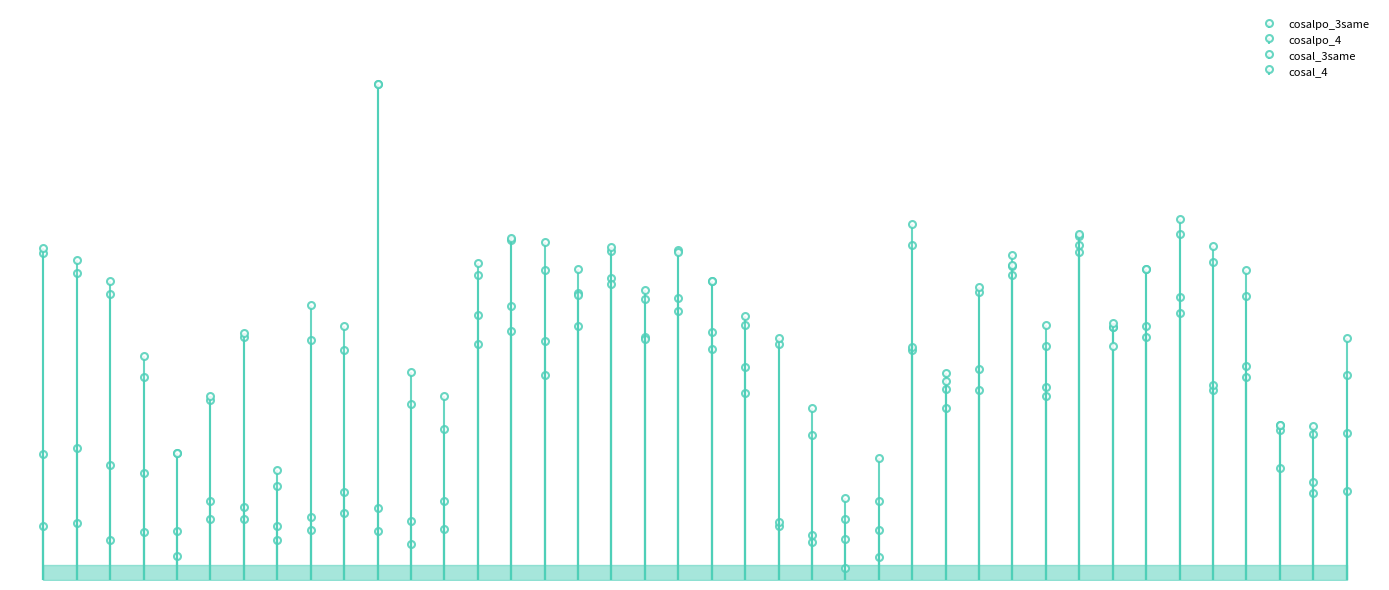

In cosal_3same, how many points are higher than both neighbors (excluding endpoints)?

10